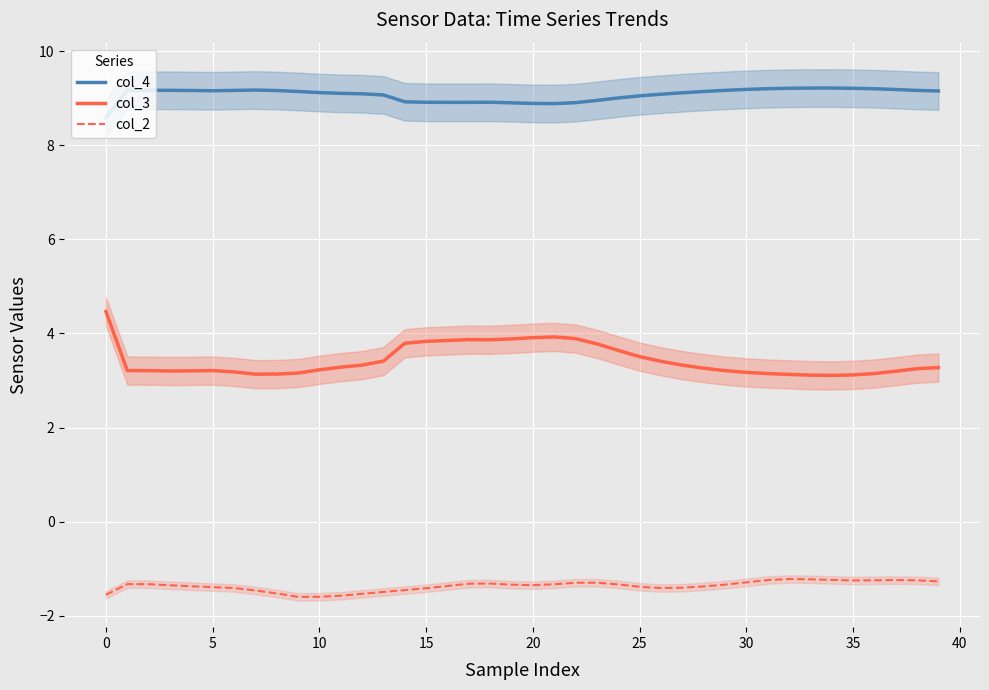

What is the average value of the col_2 series?

-1.4